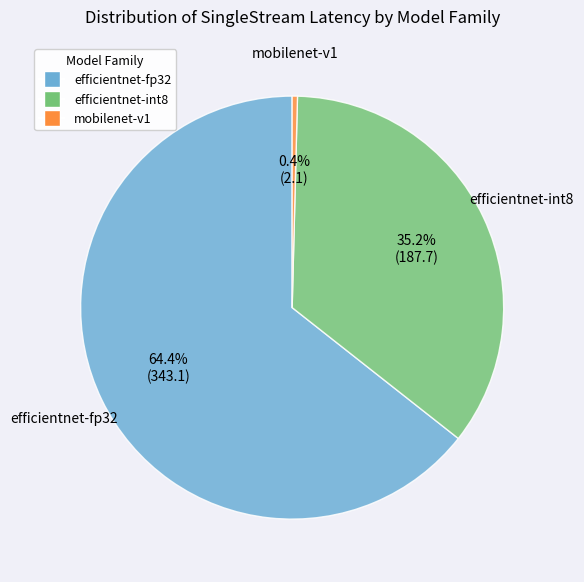

Count the number of slices in the pie.

3